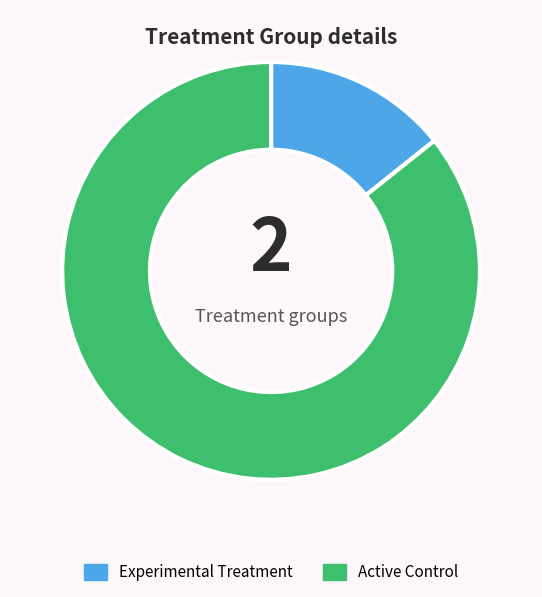

Is there any slice that represents more than half of the pie?

Yes